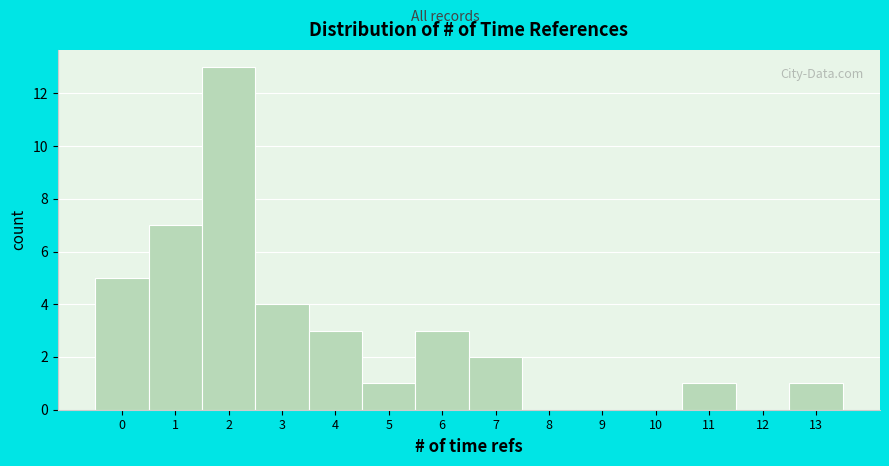

Which range on the x-axis has the tallest bar?

1.5 to 2.5